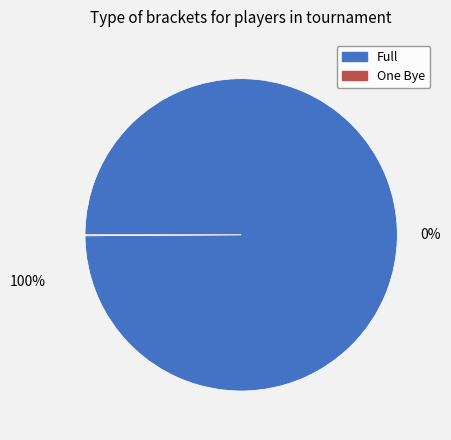

How many slices are in this pie chart?

2